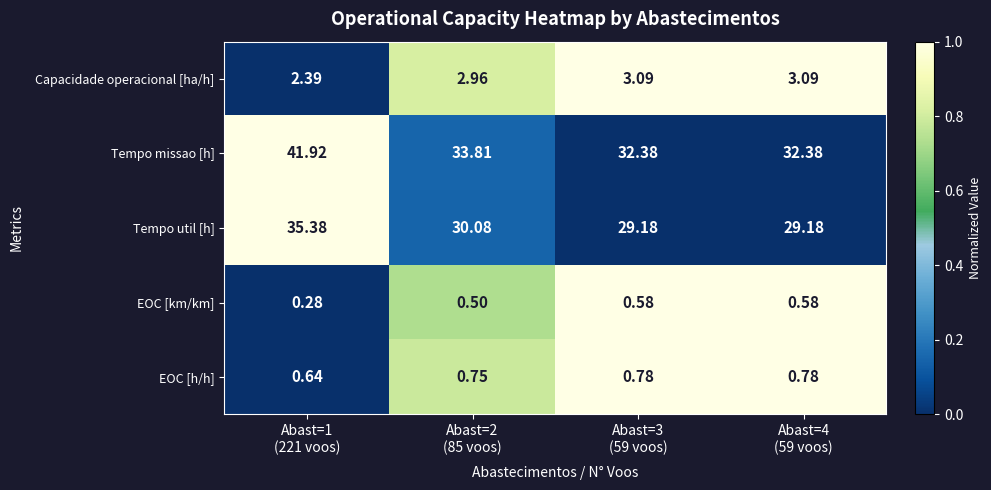

Which series changed the most between Abast=1
(221 voos) and Abast=4
(59 voos)?

Tempo missao [h]